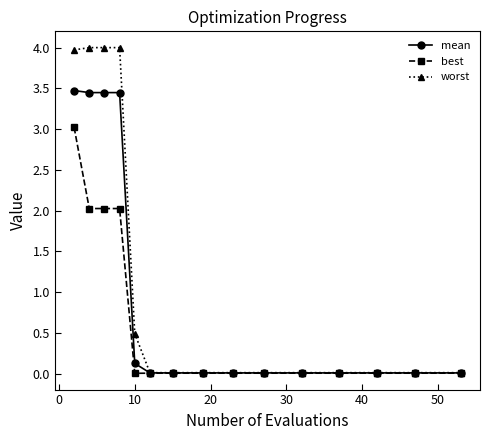

What is the maximum value for best?

3.0